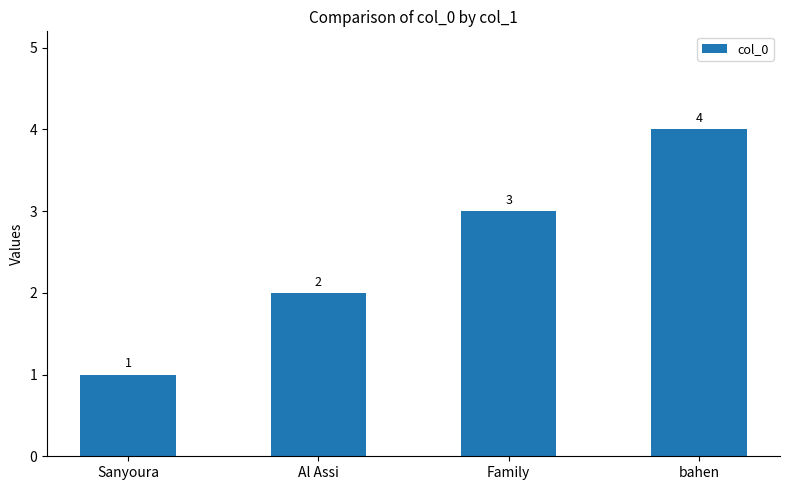

How many data points does each series have?

4